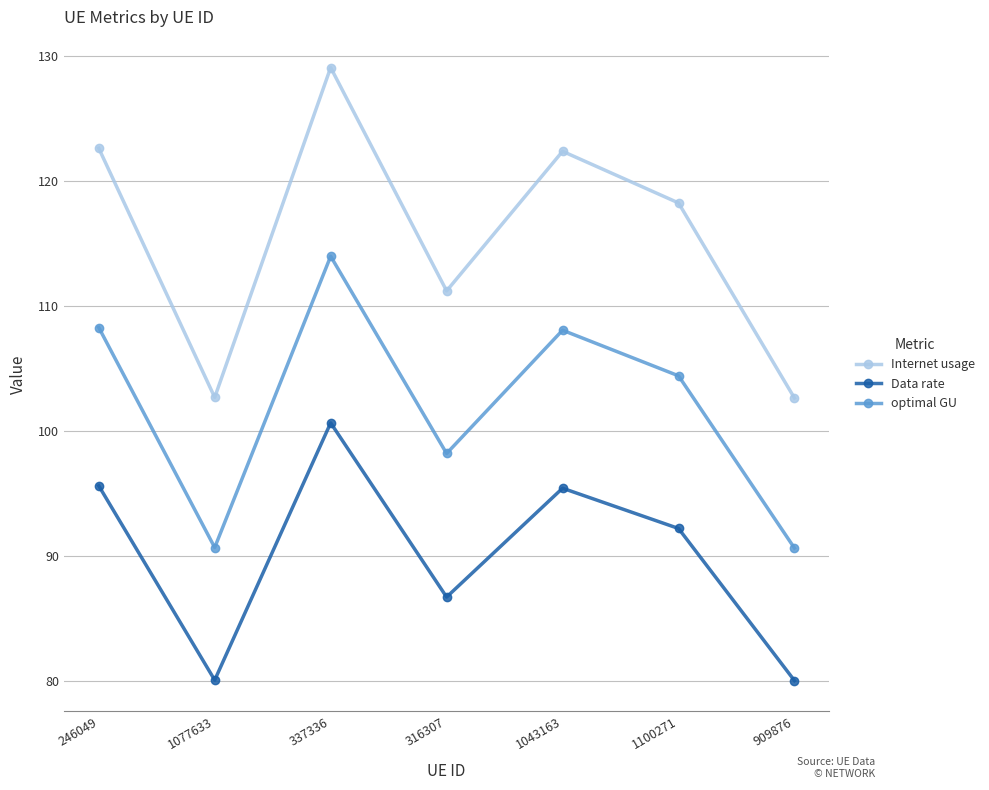

What are all the series names shown in the legend?

Internet usage, Data rate, optimal GU